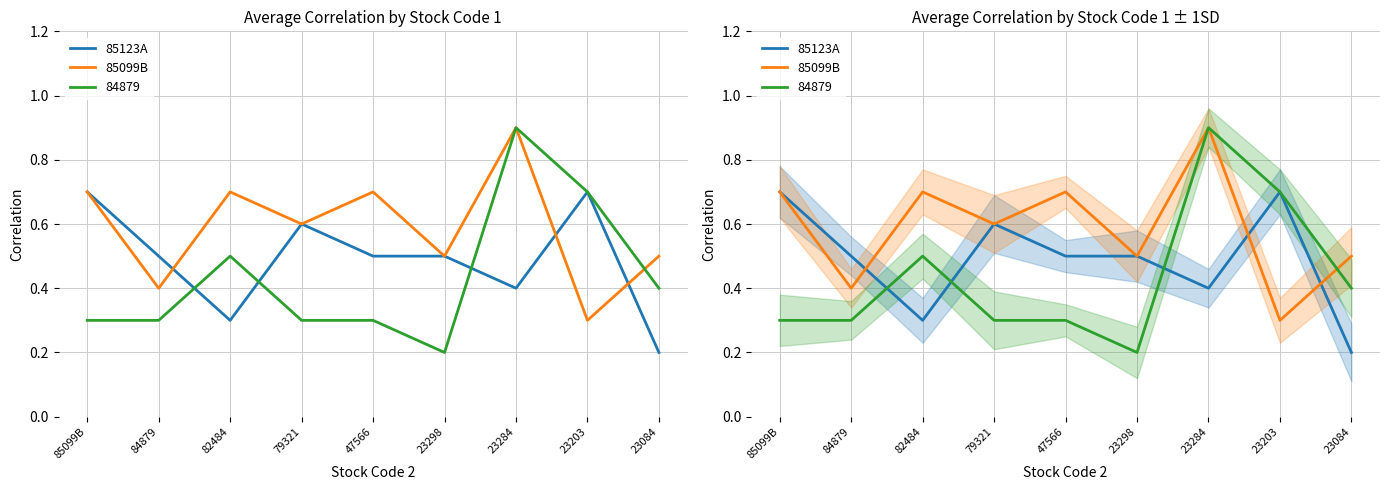

Which series has the largest total across all categories?

85099B